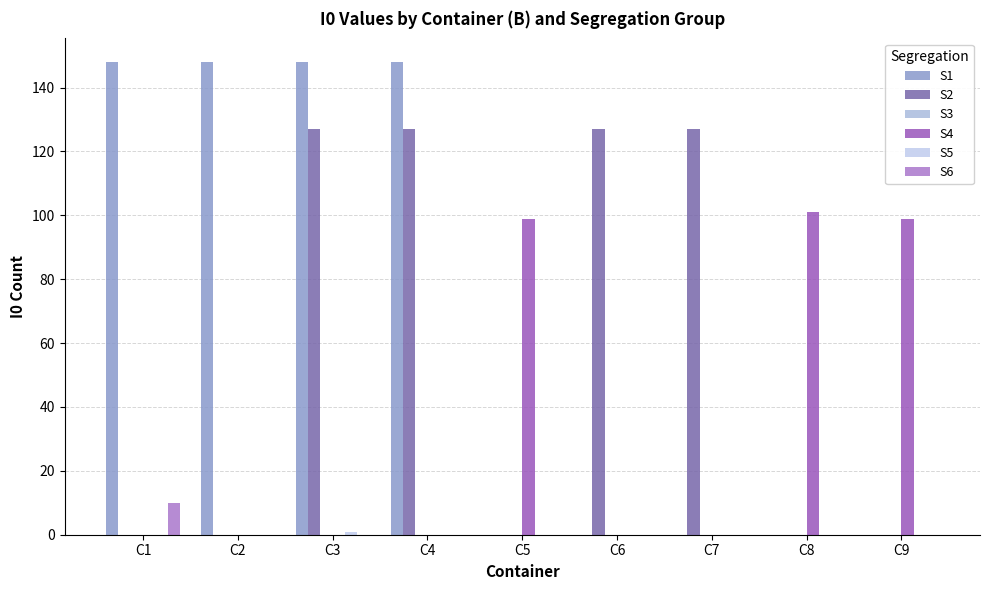

Which label corresponds to the largest value in the chart?

C1